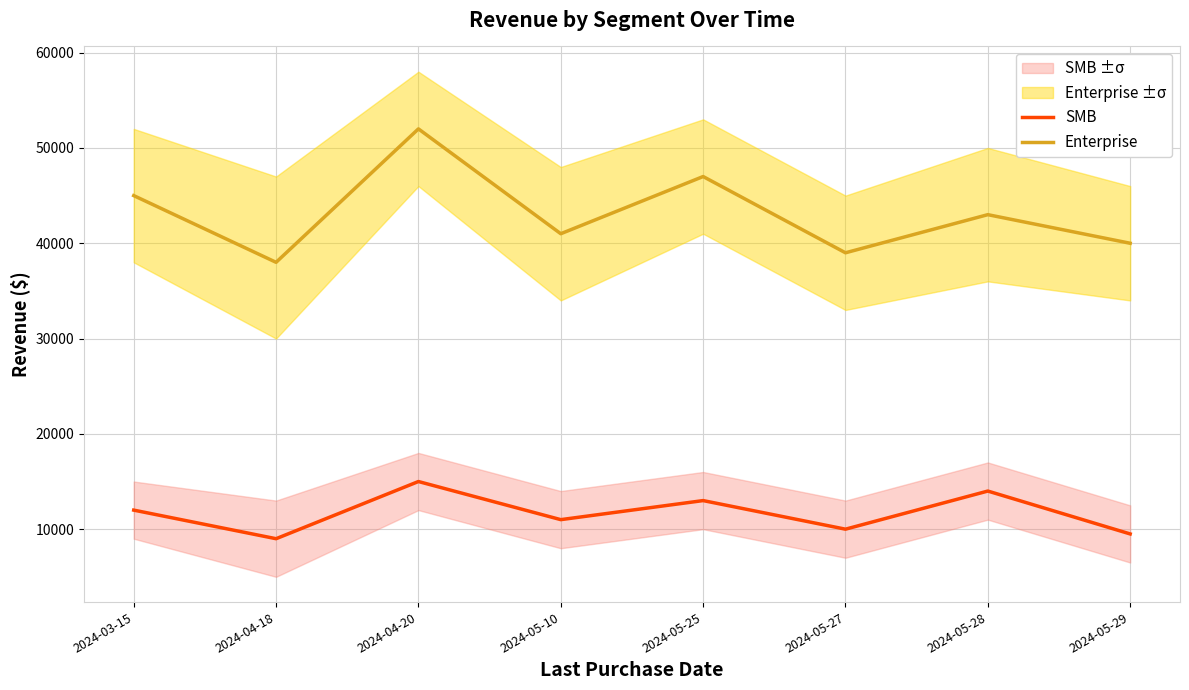

What is the difference between the highest and lowest values at 2024-04-18?

29000